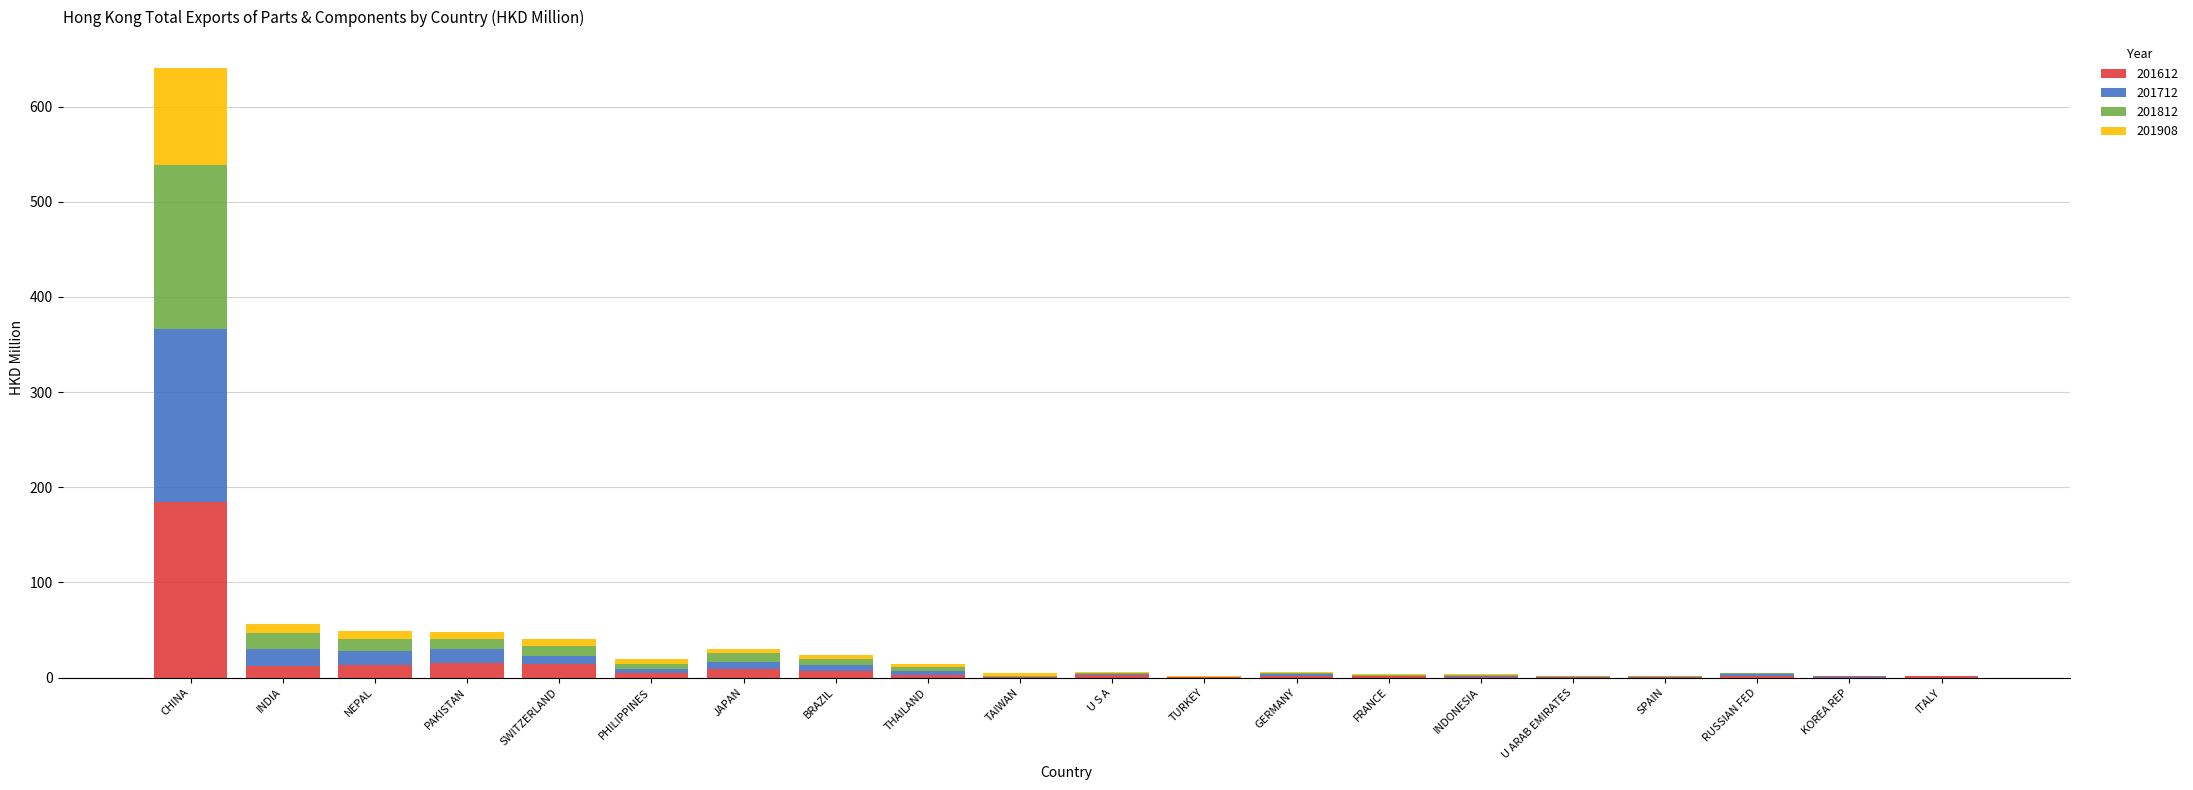

What is the difference between the 201612 values at NEPAL and SWITZERLAND?

1.0